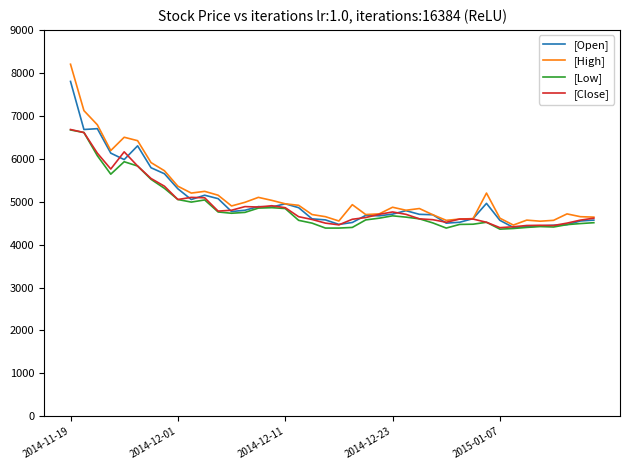

True or false: [Close] has more than 1 interior local peaks.

True